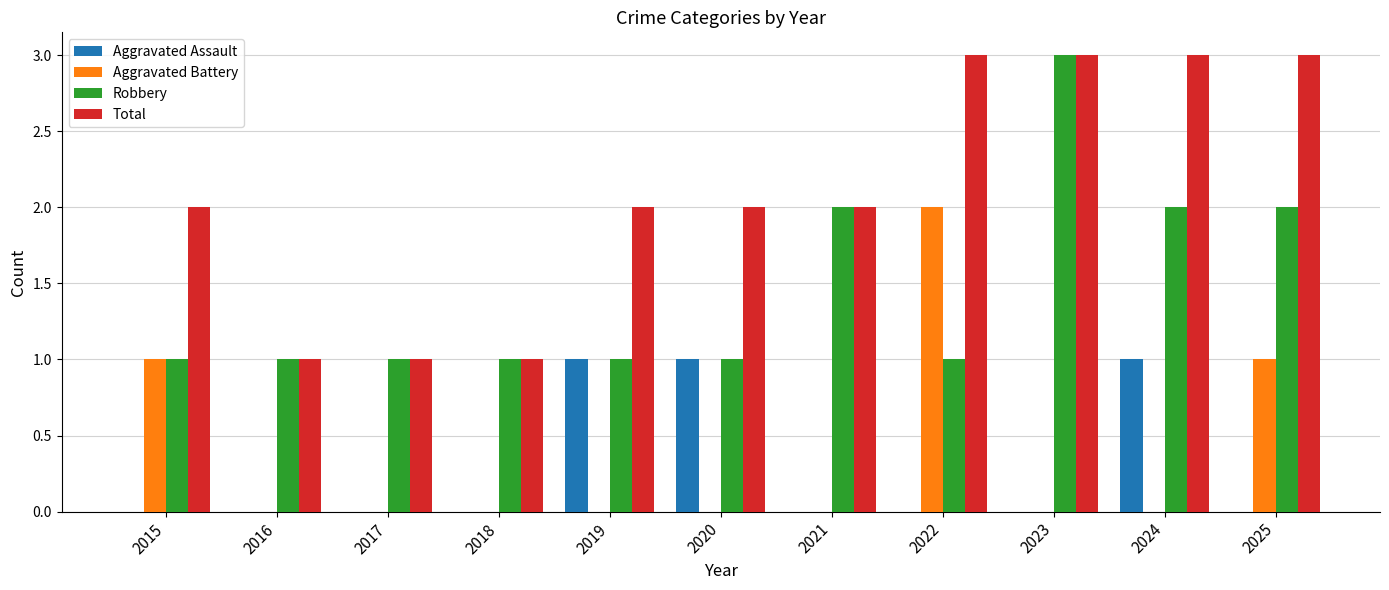

Are the bars grouped side by side (vs. stacked)?

Yes